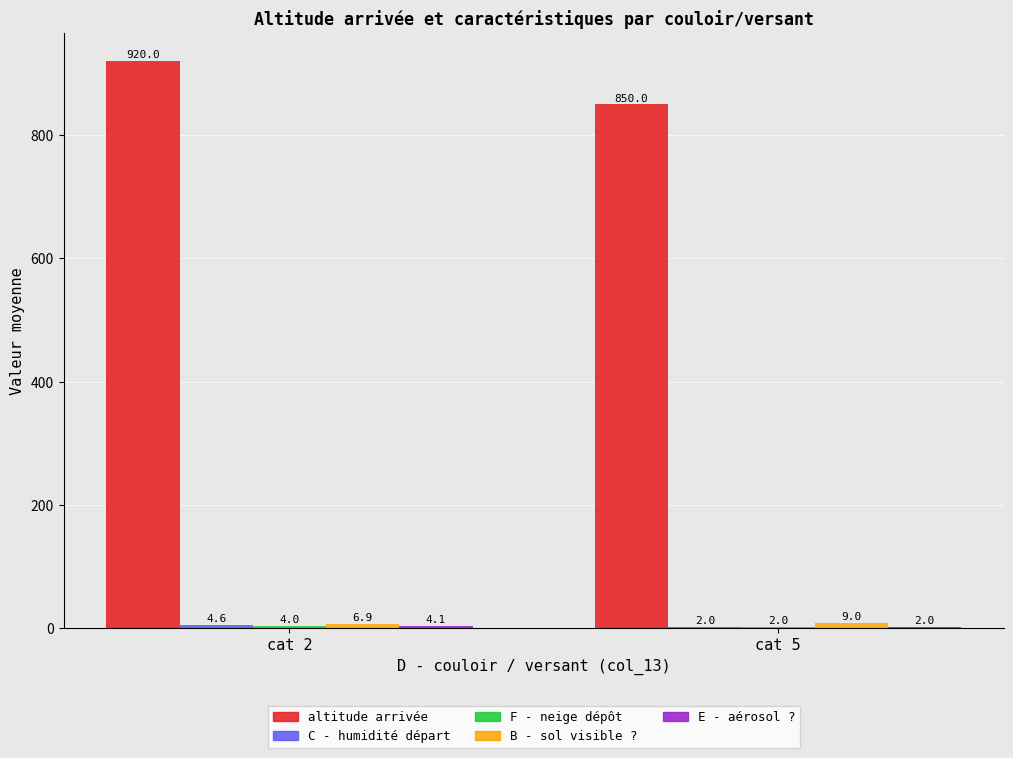

The value of altitude arrivée at cat 5 is 316.9. True or false?

False